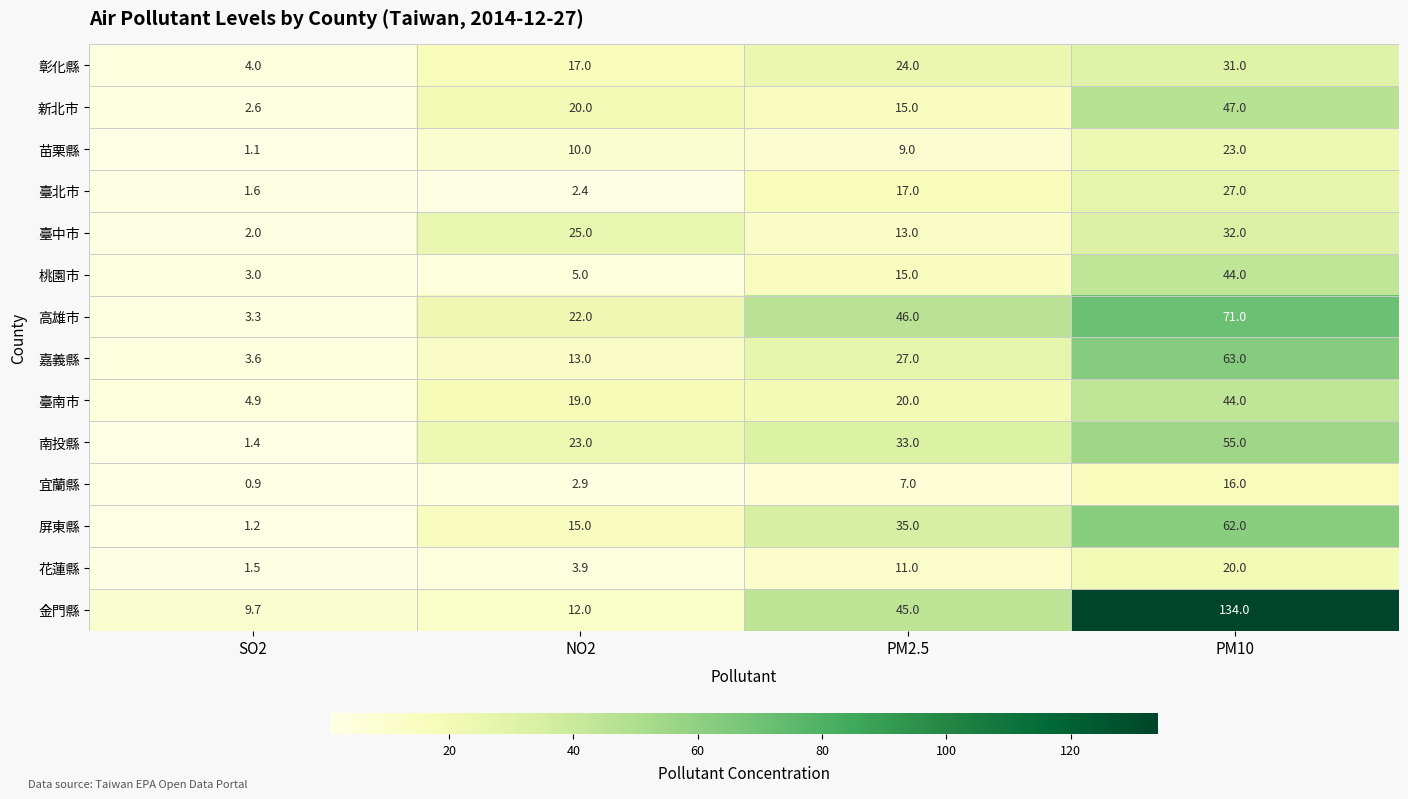

What is the difference between the highest and lowest values at SO2?

8.8